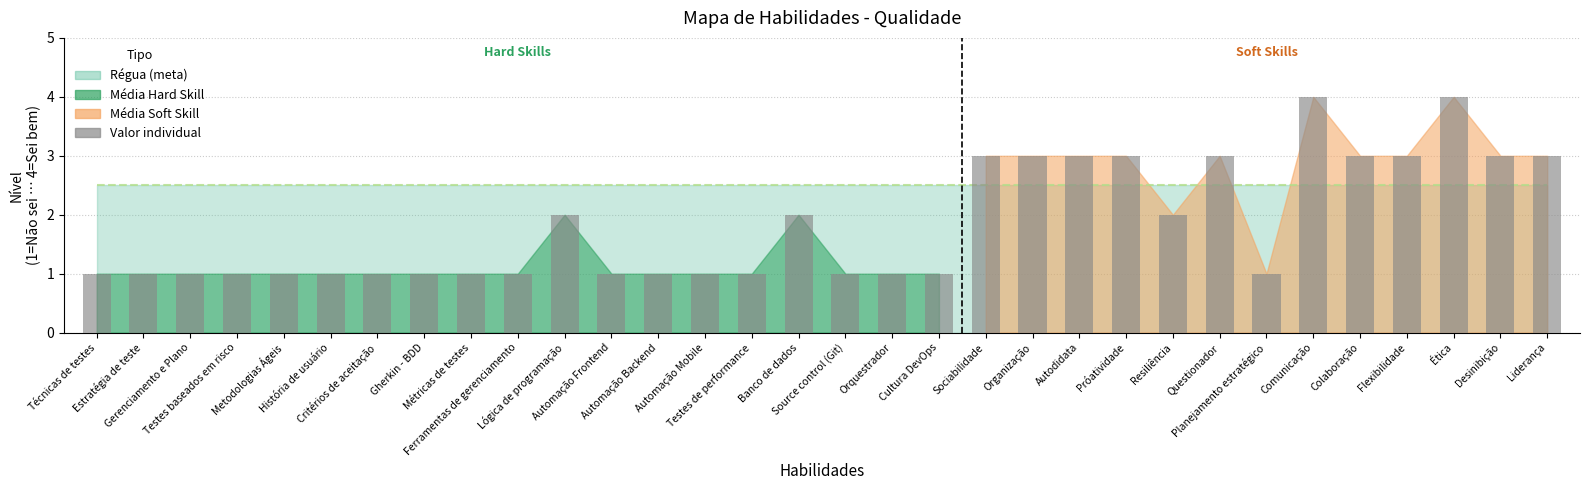

True or false: the data shows 1 at Testes de performance.

True